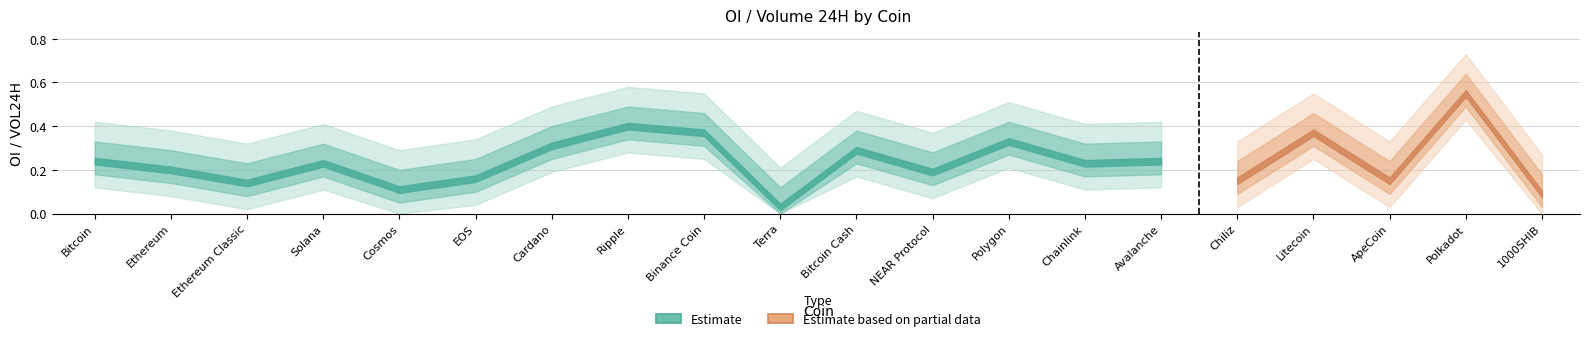

What is the greatest value displayed?

0.6